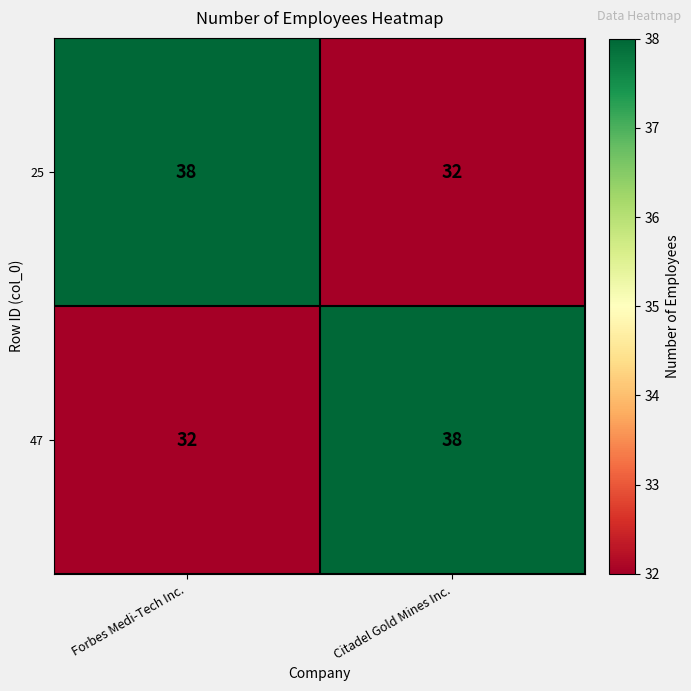

What is the average value of the 47 series?

35